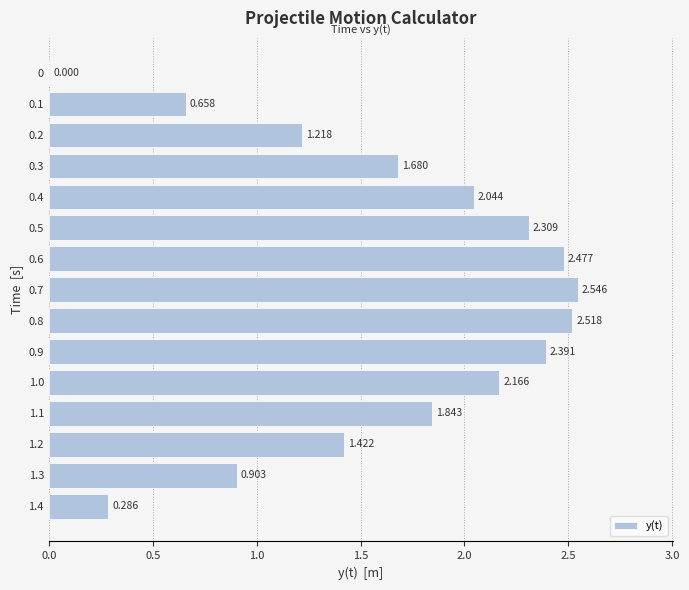

Are the bars horizontal?

Yes